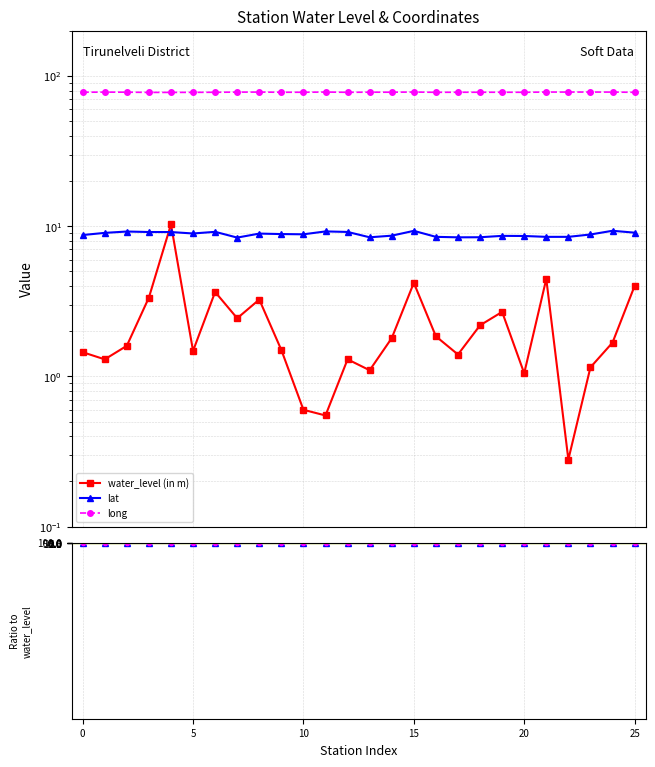

Read the long / water_level value at 12.

59.9